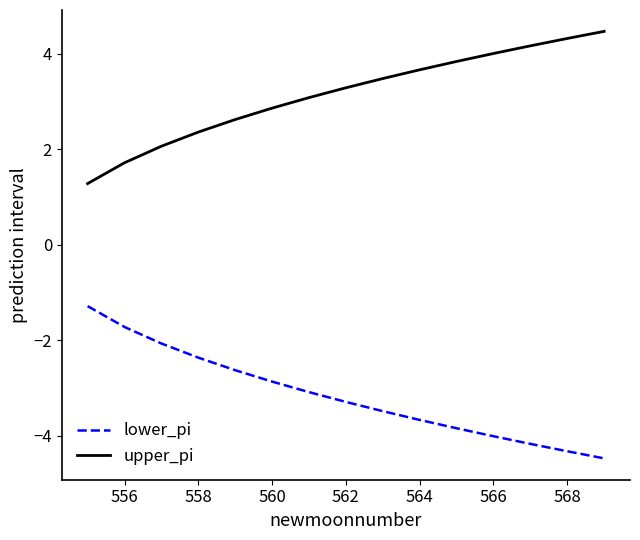

Does the chart display data point markers on the line(s)?

No